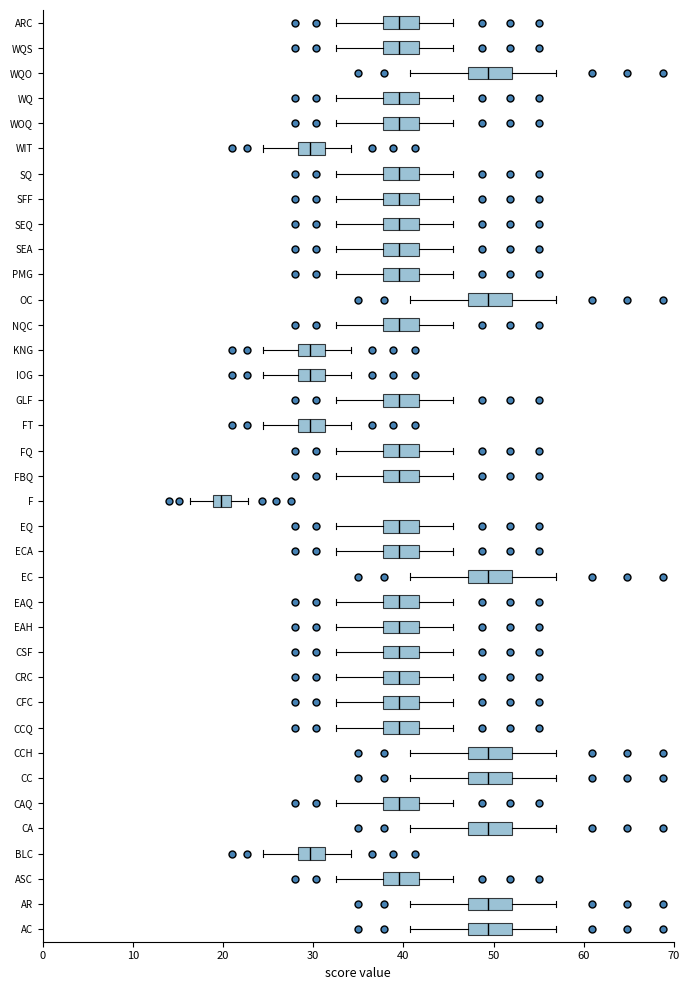

Reading bottom to top, read every box against the x-axis: the position of its median line, the range the box covers, and the ends of its whiskers. The values are not printed on the chart, so give them approximately, as read against the axis.

AC: median 49, box 47 to 52, whiskers 41 to 57
AR: median 49, box 47 to 52, whiskers 41 to 57
ASC: median 40, box 38 to 42, whiskers 33 to 46
BLC: median 30, box 28 to 31, whiskers 24 to 34
CA: median 49, box 47 to 52, whiskers 41 to 57
CAQ: median 40, box 38 to 42, whiskers 33 to 46
CC: median 49, box 47 to 52, whiskers 41 to 57
CCH: median 49, box 47 to 52, whiskers 41 to 57
CCQ: median 40, box 38 to 42, whiskers 33 to 46
CFC: median 40, box 38 to 42, whiskers 33 to 46
CRC: median 40, box 38 to 42, whiskers 33 to 46
CSF: median 40, box 38 to 42, whiskers 33 to 46
EAH: median 40, box 38 to 42, whiskers 33 to 46
EAQ: median 40, box 38 to 42, whiskers 33 to 46
EC: median 49, box 47 to 52, whiskers 41 to 57
ECA: median 40, box 38 to 42, whiskers 33 to 46
EQ: median 40, box 38 to 42, whiskers 33 to 46
F: median 20, box 19 to 21, whiskers 16 to 23
FBQ: median 40, box 38 to 42, whiskers 33 to 46
FQ: median 40, box 38 to 42, whiskers 33 to 46
FT: median 30, box 28 to 31, whiskers 24 to 34
GLF: median 40, box 38 to 42, whiskers 33 to 46
IOG: median 30, box 28 to 31, whiskers 24 to 34
KNG: median 30, box 28 to 31, whiskers 24 to 34
NQC: median 40, box 38 to 42, whiskers 33 to 46
OC: median 49, box 47 to 52, whiskers 41 to 57
PMG: median 40, box 38 to 42, whiskers 33 to 46
SEA: median 40, box 38 to 42, whiskers 33 to 46
SEQ: median 40, box 38 to 42, whiskers 33 to 46
SFF: median 40, box 38 to 42, whiskers 33 to 46
SQ: median 40, box 38 to 42, whiskers 33 to 46
WIT: median 30, box 28 to 31, whiskers 24 to 34
WOQ: median 40, box 38 to 42, whiskers 33 to 46
WQ: median 40, box 38 to 42, whiskers 33 to 46
WQO: median 49, box 47 to 52, whiskers 41 to 57
WQS: median 40, box 38 to 42, whiskers 33 to 46
ARC: median 40, box 38 to 42, whiskers 33 to 46